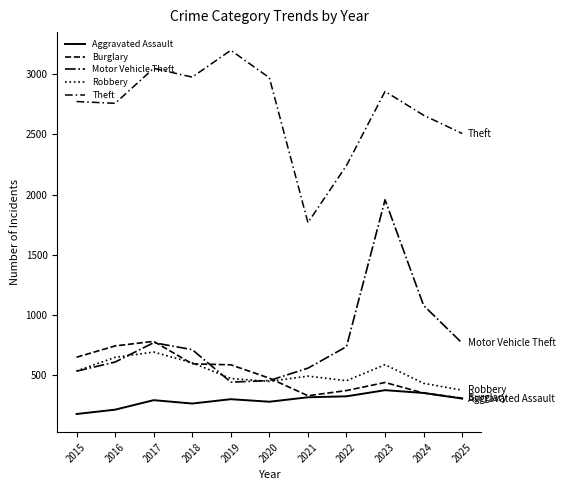

How many lines are shown in the chart?

5